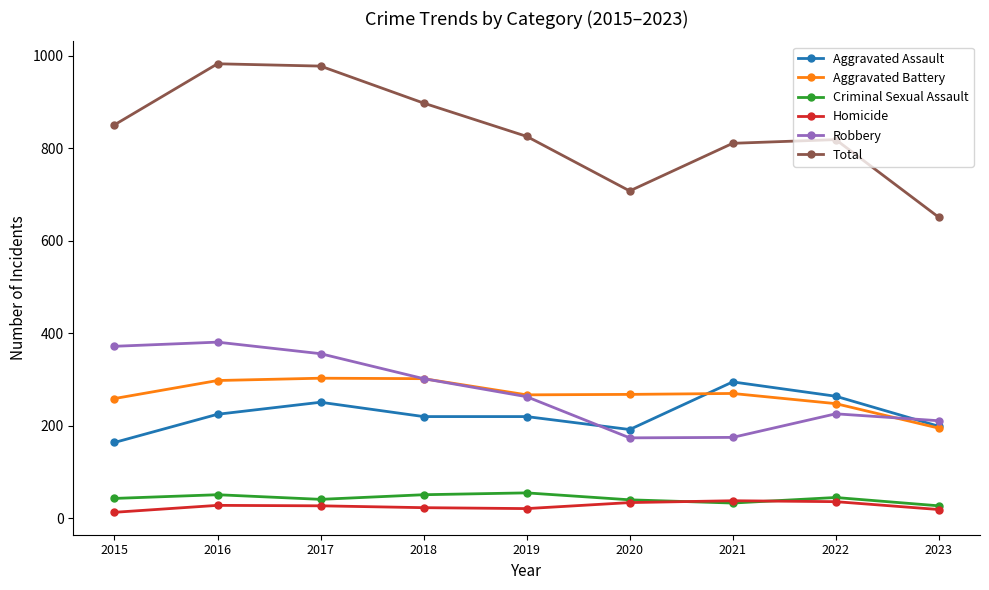

Where is Robbery nearest to the value 277?

2019